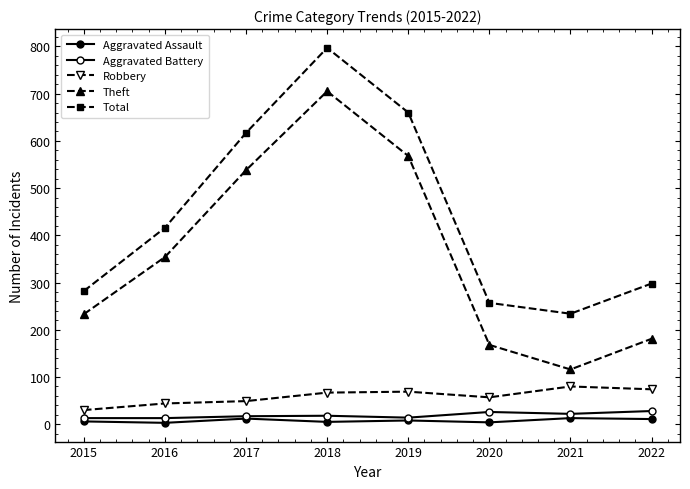

What is the value of the Aggravated Assault point at the 1st from the left?

6